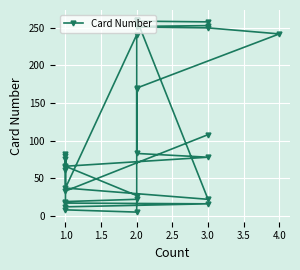

How many categories are shown in the chart?

32